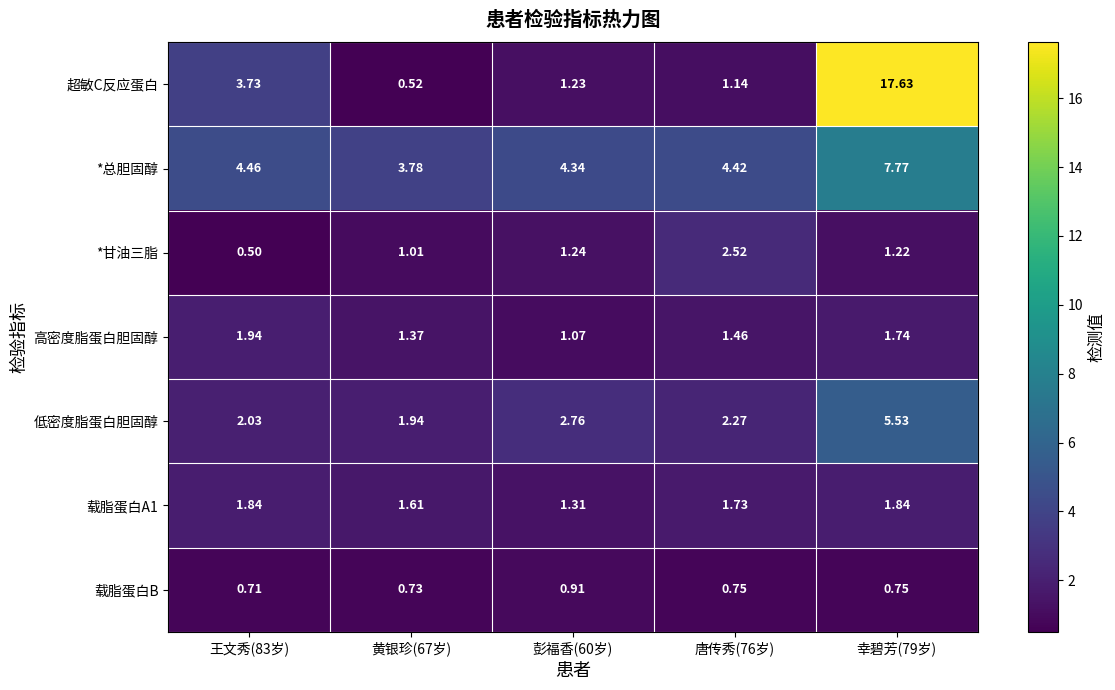

Is the value of 载脂蛋白B at 唐传秀(76岁) greater than the value of *总胆固醇 at 彭福香(60岁)?

No